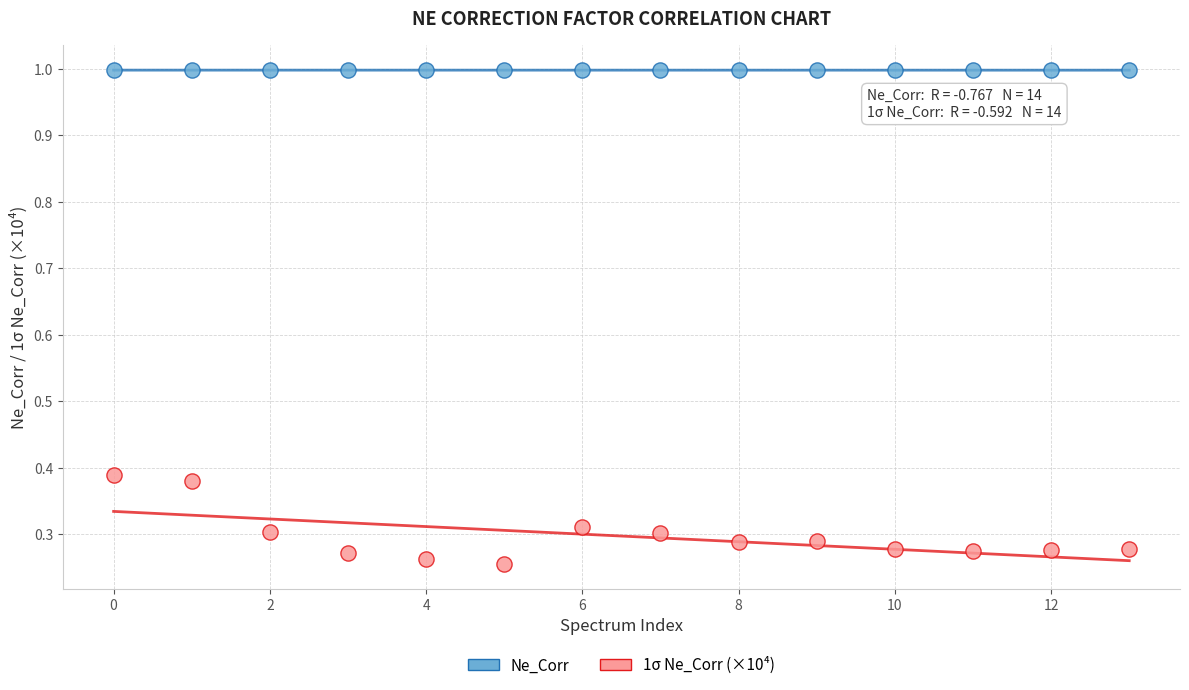

Across all data points, what is the range of Y values (max minus min)?

0.7